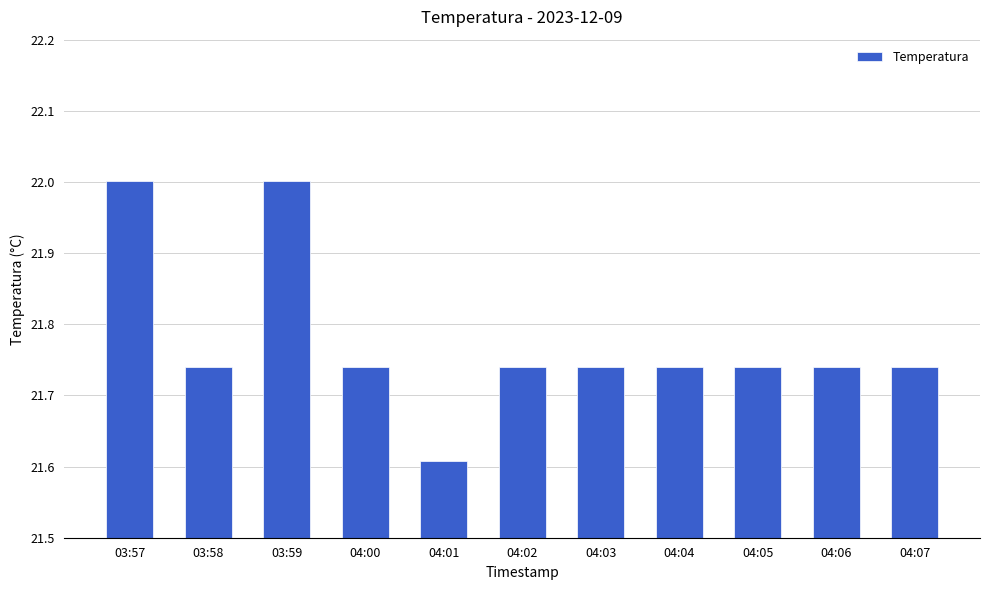

What is the ratio of the value at 04:01 to the value at 04:06?

1.0